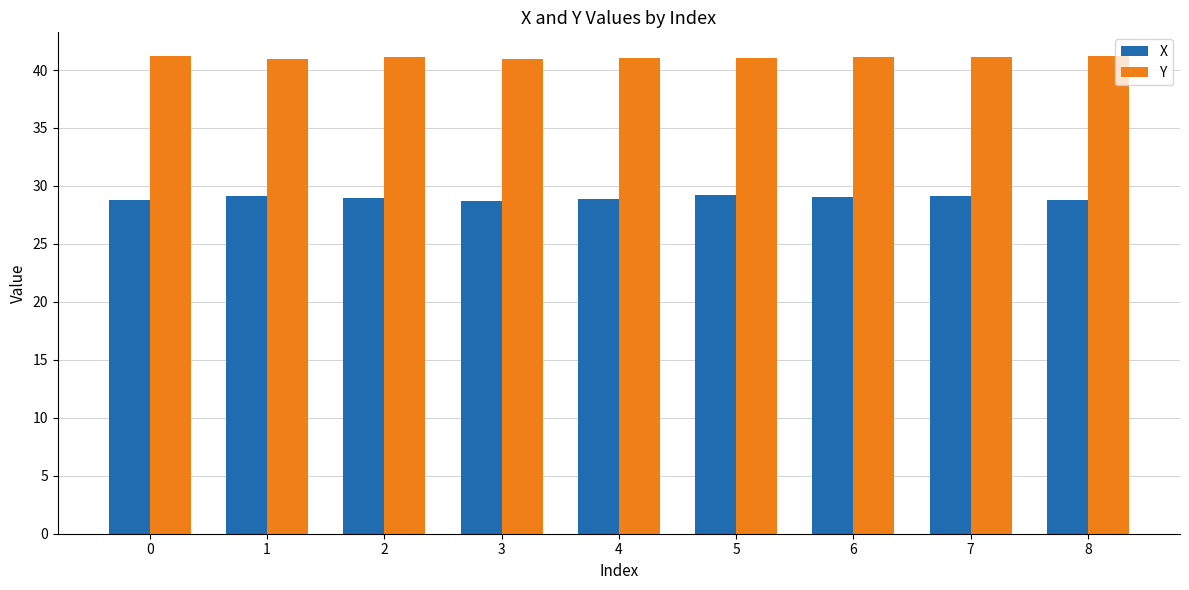

Rank the series at 0 from lowest to highest value.

X, Y